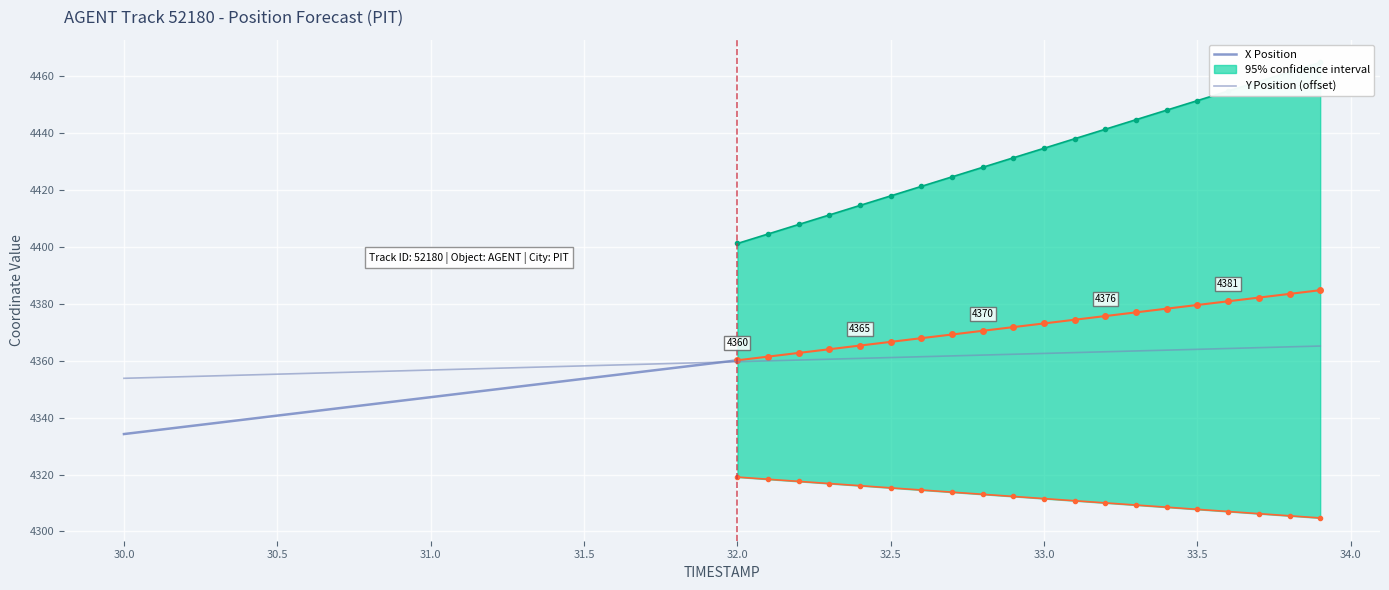

What is the sum of all values?

174378.8